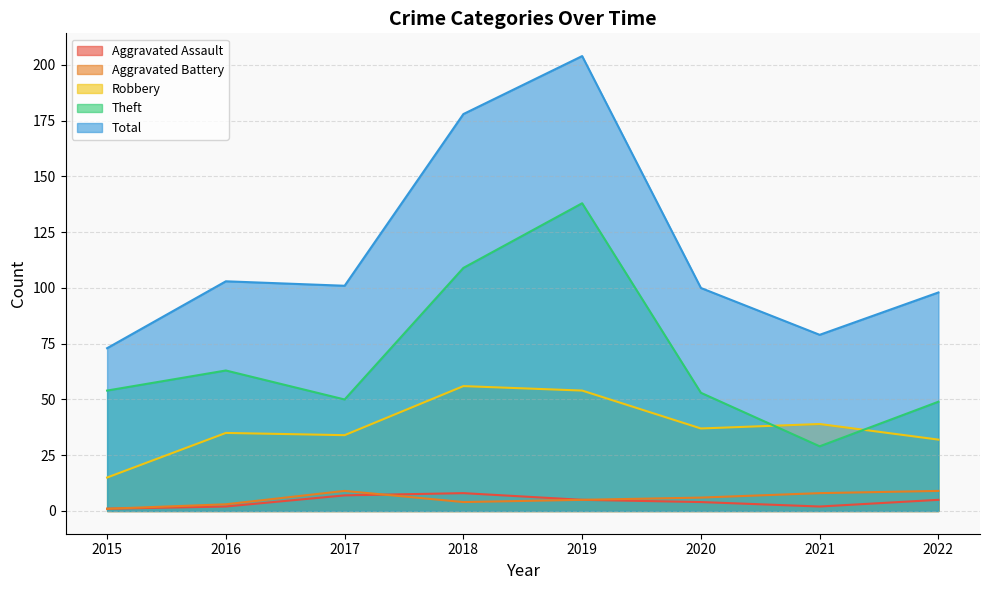

What is the average value of the Aggravated Battery series?

6